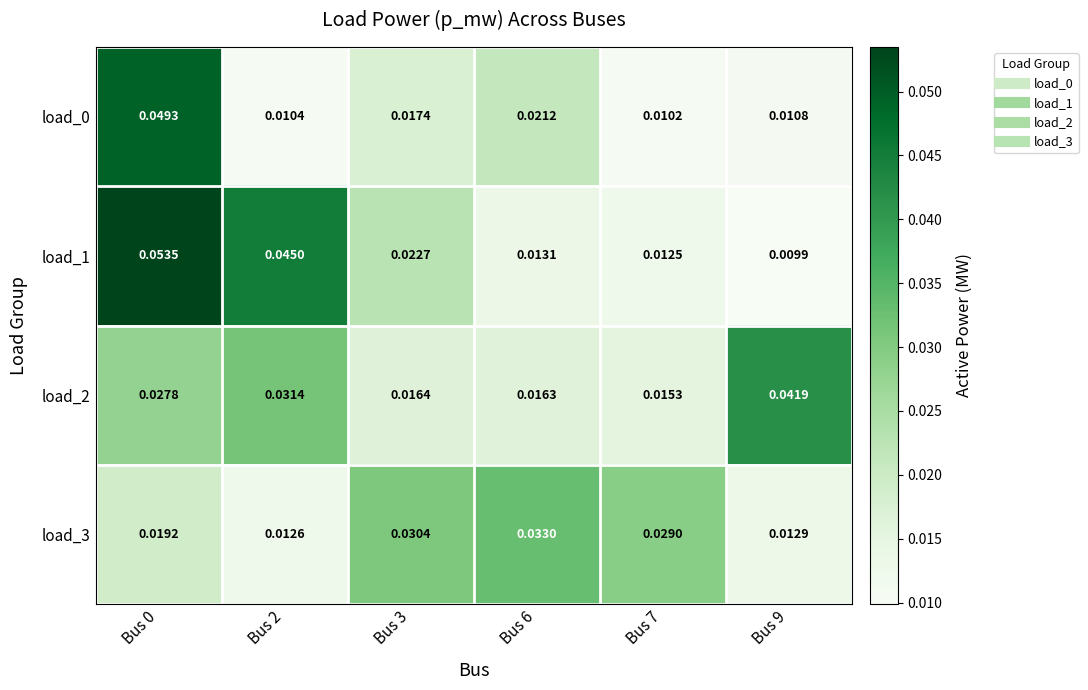

Is the value of load_2 at Bus 6 greater than the value of load_0 at Bus 0?

No